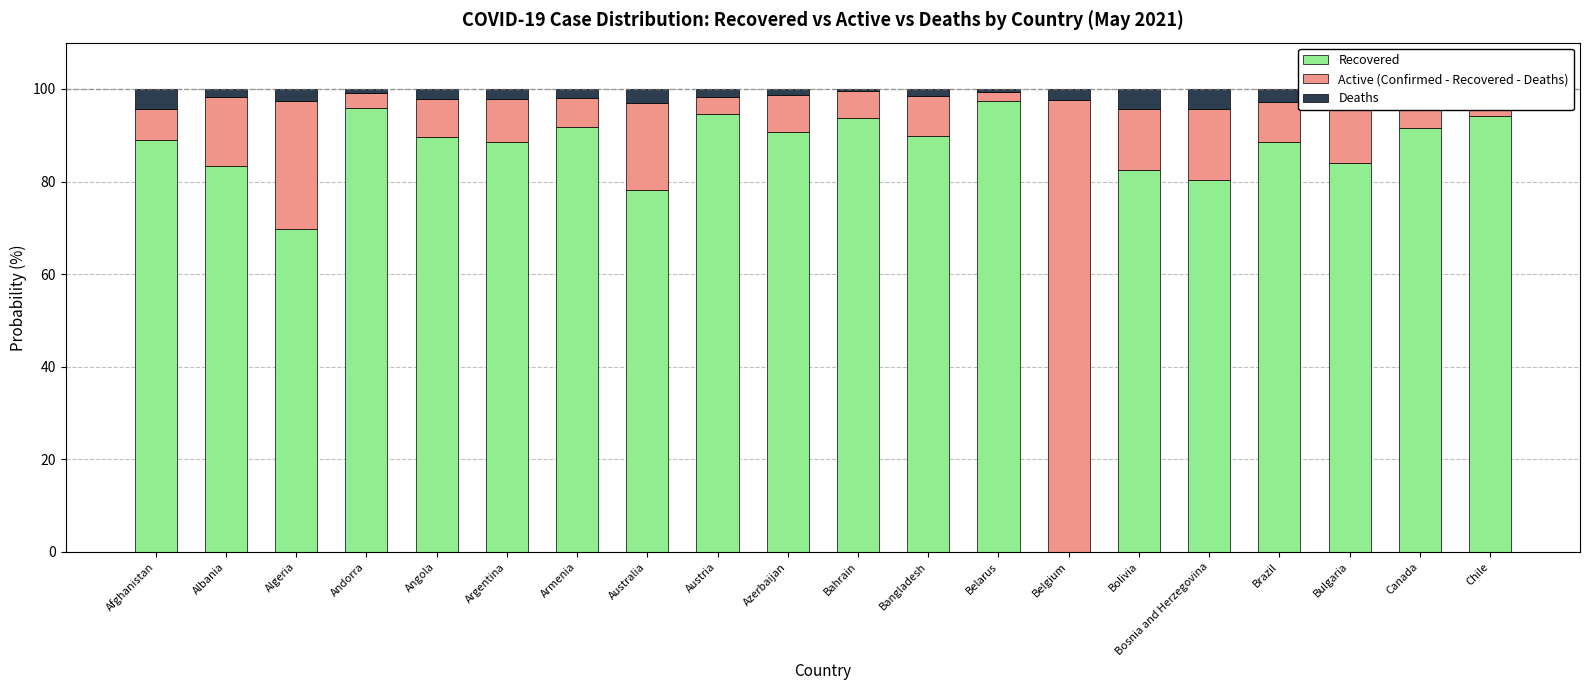

What is the maximum value for Recovered?

97.3